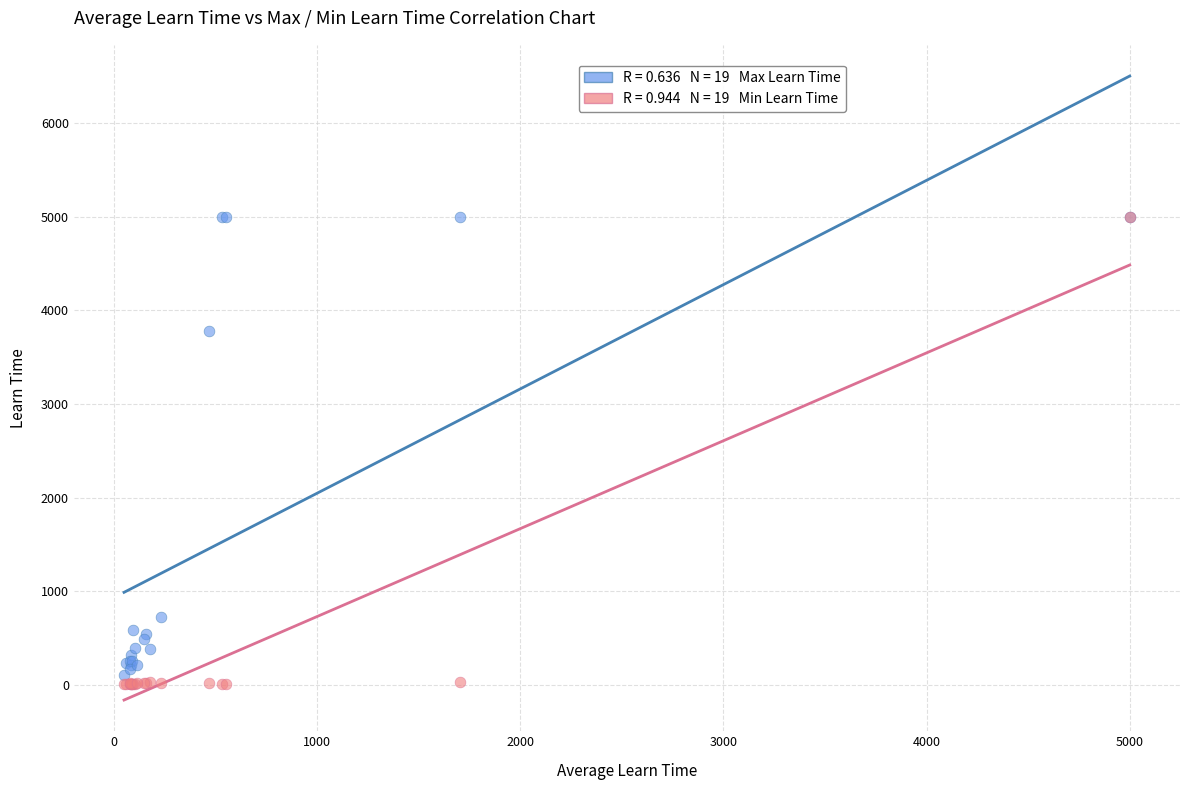

Across all series, what Y value is closest to 2503?

3775.4